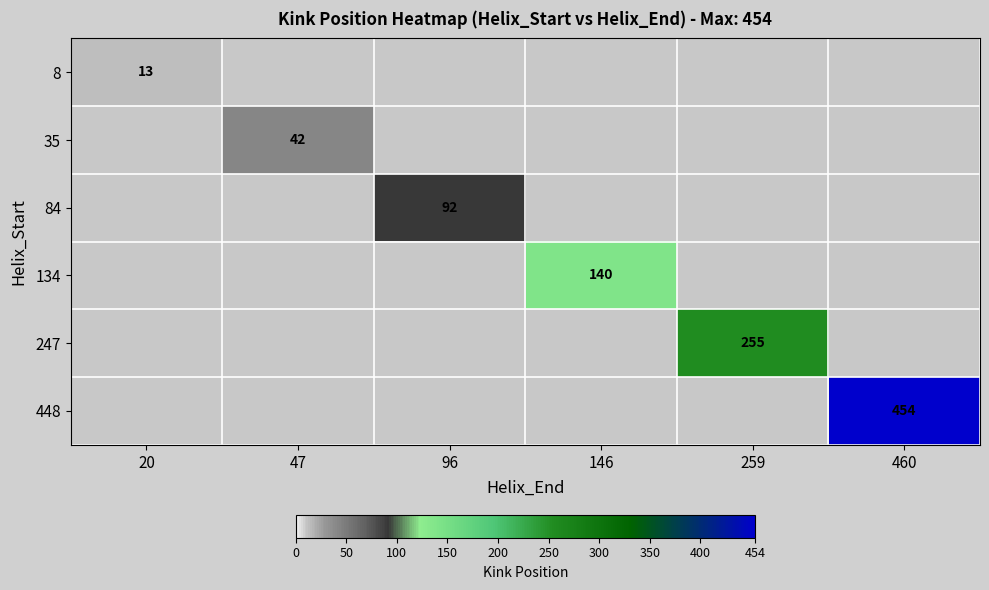

At which category is the sum across all series the highest?

460